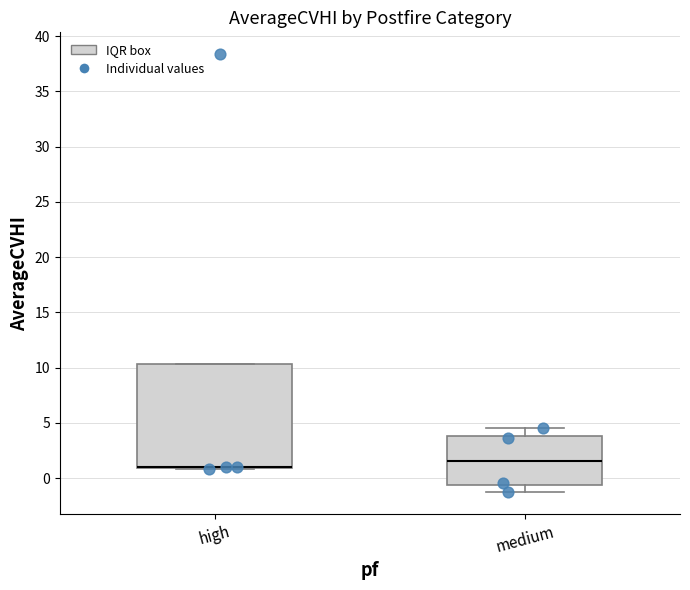

Which box is the tallest, from its lower edge to its upper edge?

high